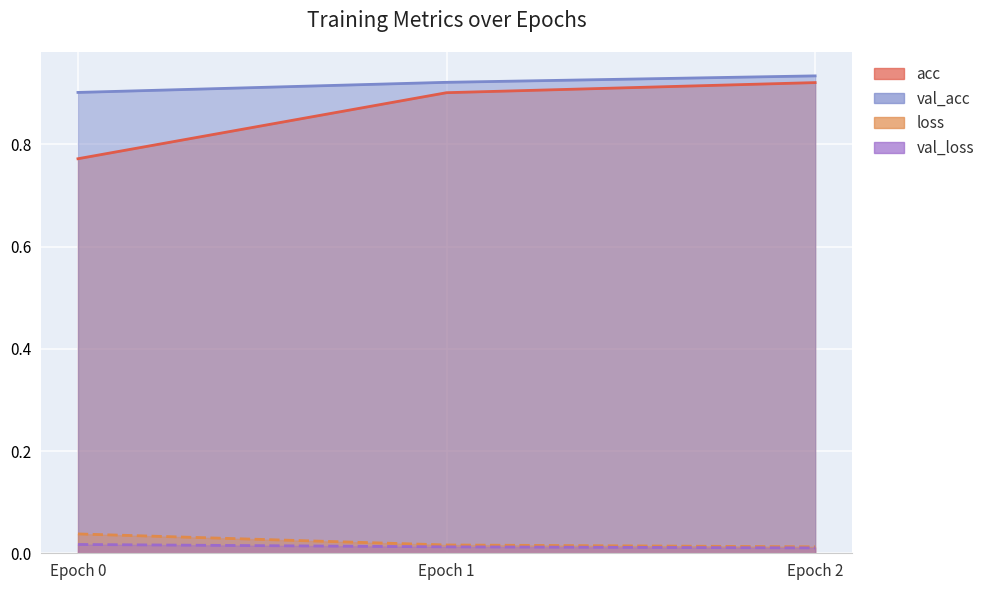

What is the value of the val_acc point at the 1st from the left?

0.9